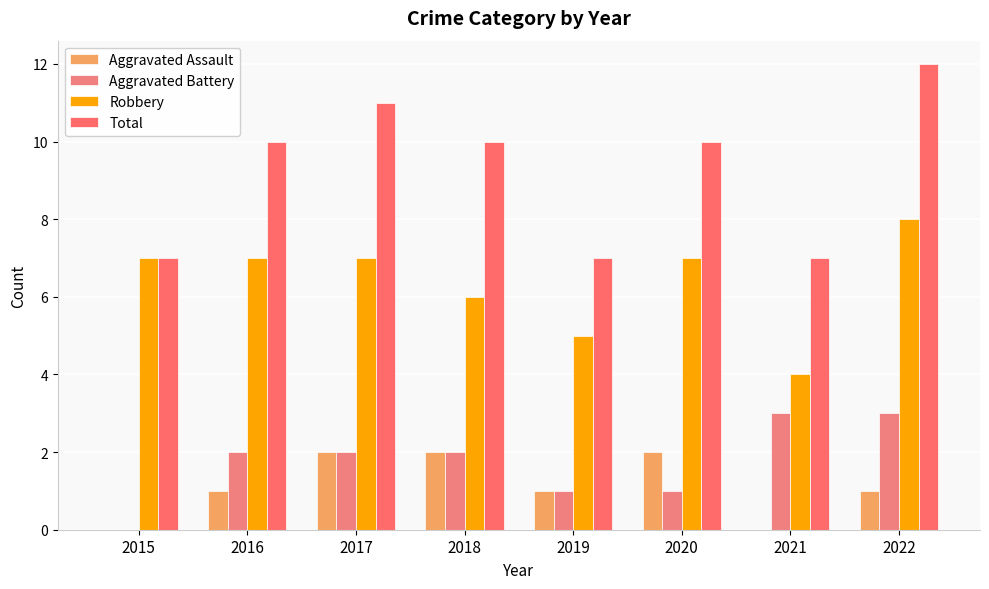

Are the bars horizontal?

No